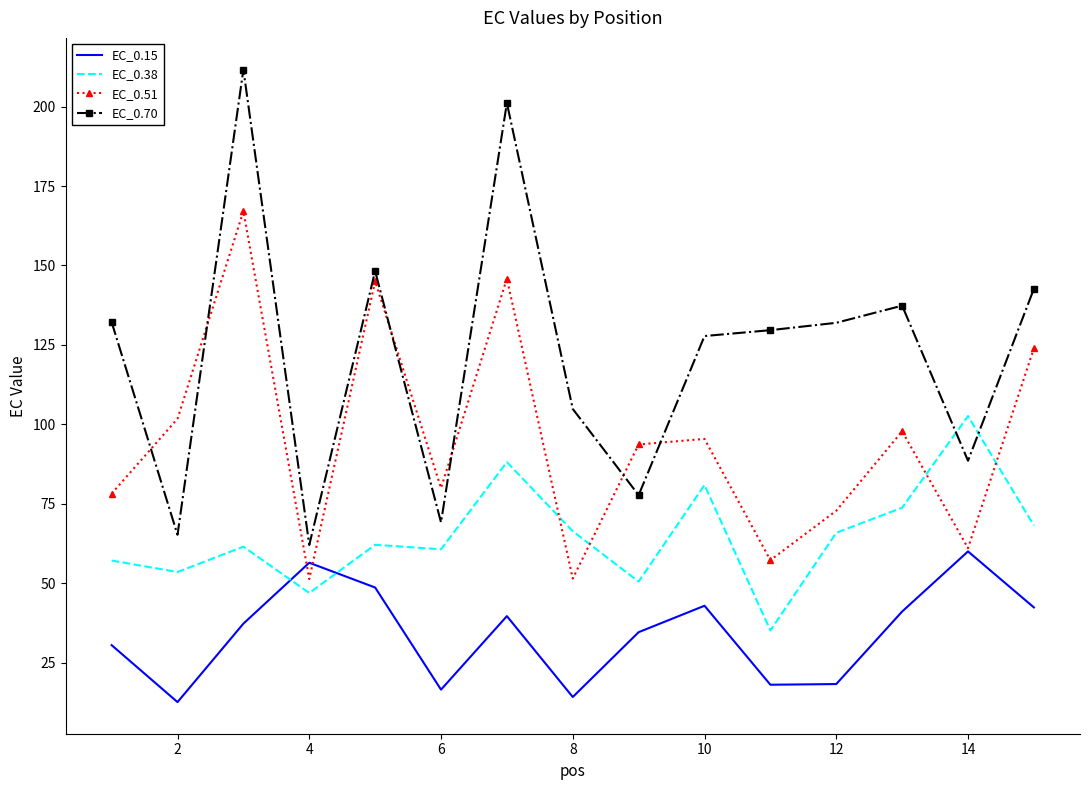

What is the greatest value displayed?

211.7